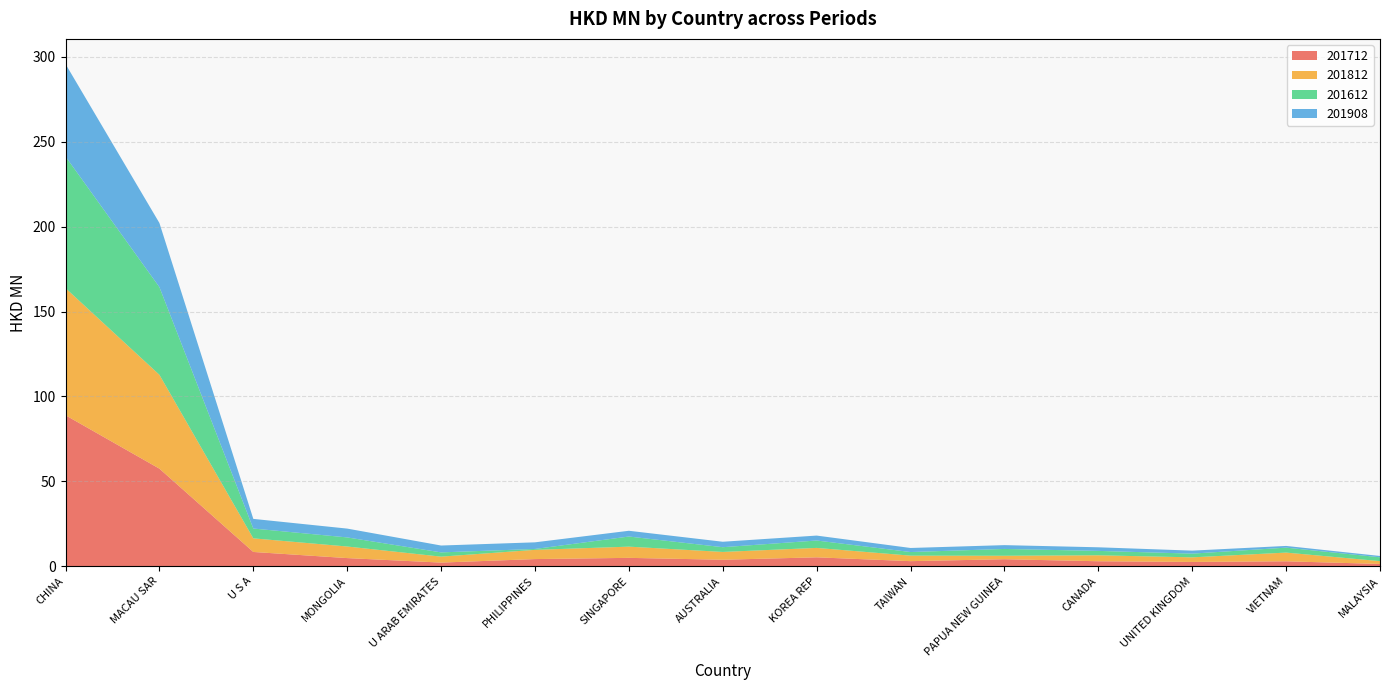

Reading right to left, transcribe all the data shown in this chart.

201712: MALAYSIA=1.3	VIETNAM=2.9	UNITED KINGDOM=2.5	CANADA=2.9	PAPUA NEW GUINEA=4.1	TAIWAN=3.0	KOREA REP=5.2	AUSTRALIA=3.8	SINGAPORE=4.9	PHILIPPINES=4.2	U ARAB EMIRATES=2.1	MONGOLIA=4.8	U S A=8.4	MACAU SAR=57.5	CHINA=88.9
201812: MALAYSIA=1.7	VIETNAM=5.1	UNITED KINGDOM=2.7	CANADA=3.5	PAPUA NEW GUINEA=2.0	TAIWAN=3.2	KOREA REP=5.5	AUSTRALIA=4.6	SINGAPORE=6.6	PHILIPPINES=5.4	U ARAB EMIRATES=3.5	MONGOLIA=6.8	U S A=8.0	MACAU SAR=55.3	CHINA=74.9
201612: MALAYSIA=2.3	VIETNAM=2.9	UNITED KINGDOM=2.2	CANADA=2.6	PAPUA NEW GUINEA=4.0	TAIWAN=2.1	KOREA REP=4.4	AUSTRALIA=2.8	SINGAPORE=6.0	PHILIPPINES=0.5	U ARAB EMIRATES=2.5	MONGOLIA=5.3	U S A=5.8	MACAU SAR=51.6	CHINA=77.5
201908: MALAYSIA=0.8	VIETNAM=1.0	UNITED KINGDOM=1.8	CANADA=2.1	PAPUA NEW GUINEA=2.2	TAIWAN=2.4	KOREA REP=2.9	AUSTRALIA=3.2	SINGAPORE=3.4	PHILIPPINES=3.9	U ARAB EMIRATES=4.0	MONGOLIA=5.2	U S A=5.7	MACAU SAR=37.8	CHINA=54.5